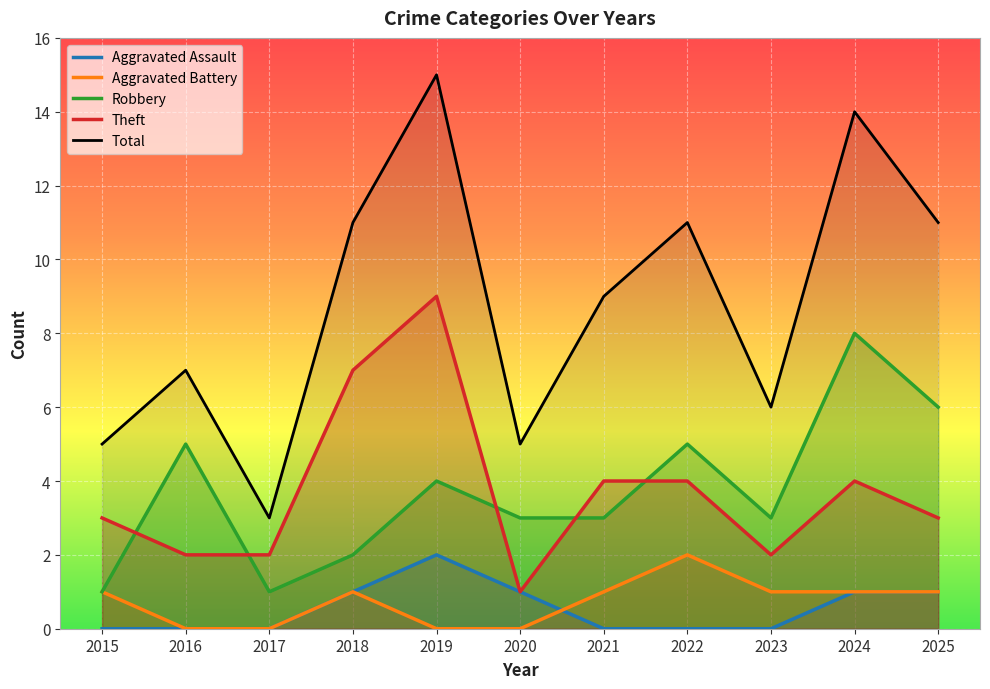

True or false: Aggravated Battery and Total cross at least once.

False